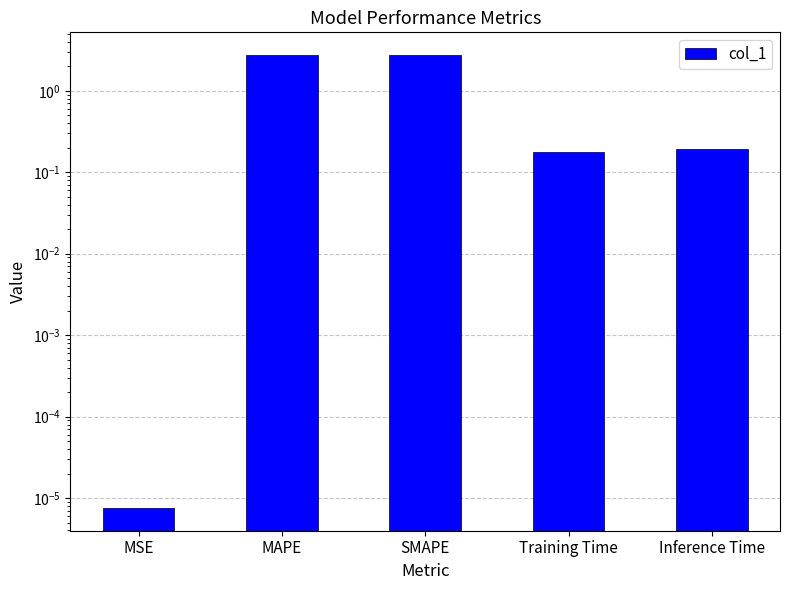

What value does the data have at Training Time?

0.2